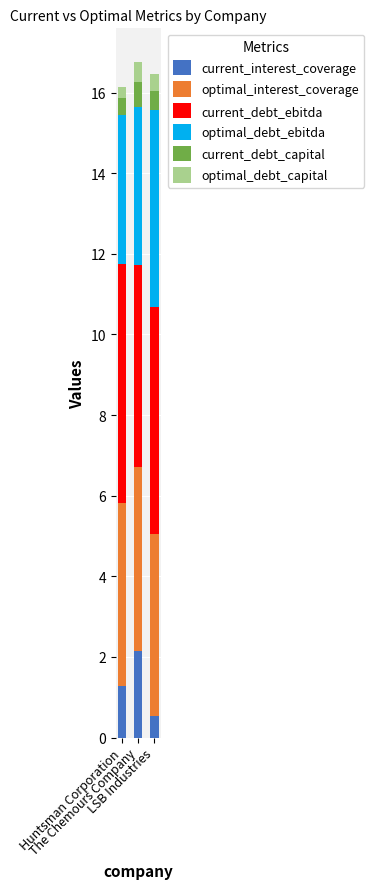

What is the lowest value of the current_interest_coverage series?

0.5